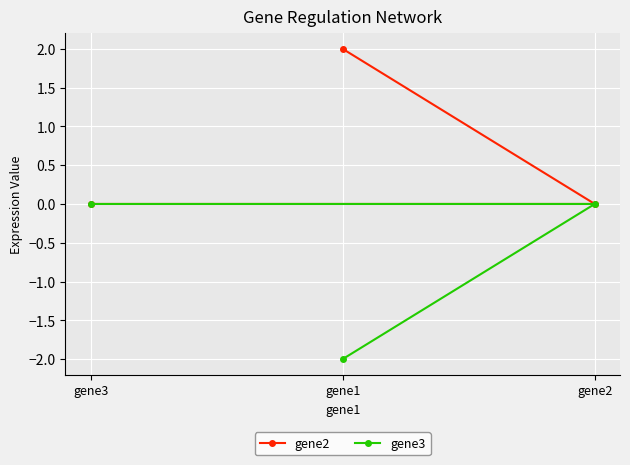

True or false: gene3 has a value of 1 at gene2.

False